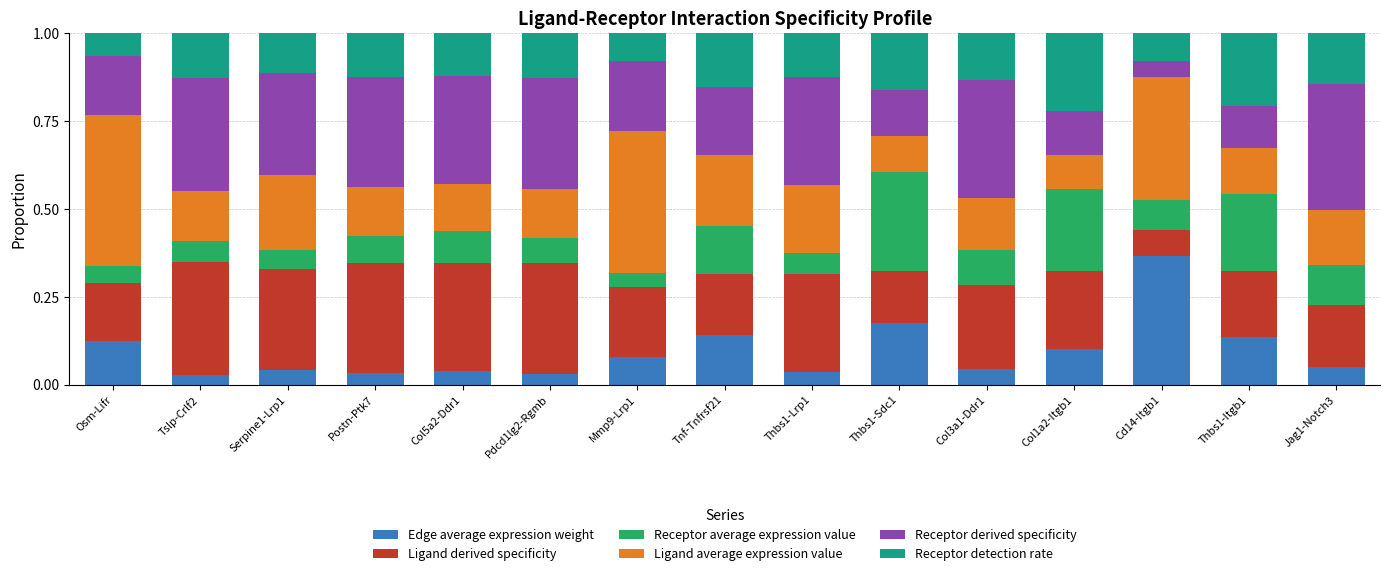

The Edge average expression weight series shows 0.4 at Cd14-Itgb1. True or false?

True